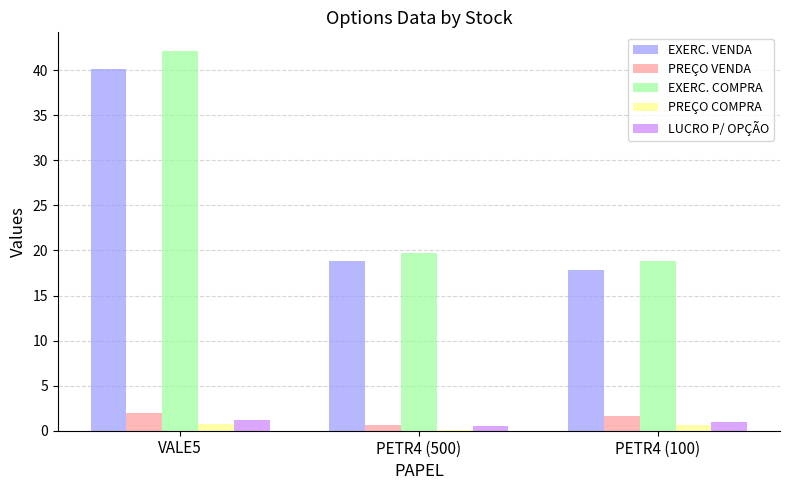

At which category does the chart reach its peak across all series?

VALE5